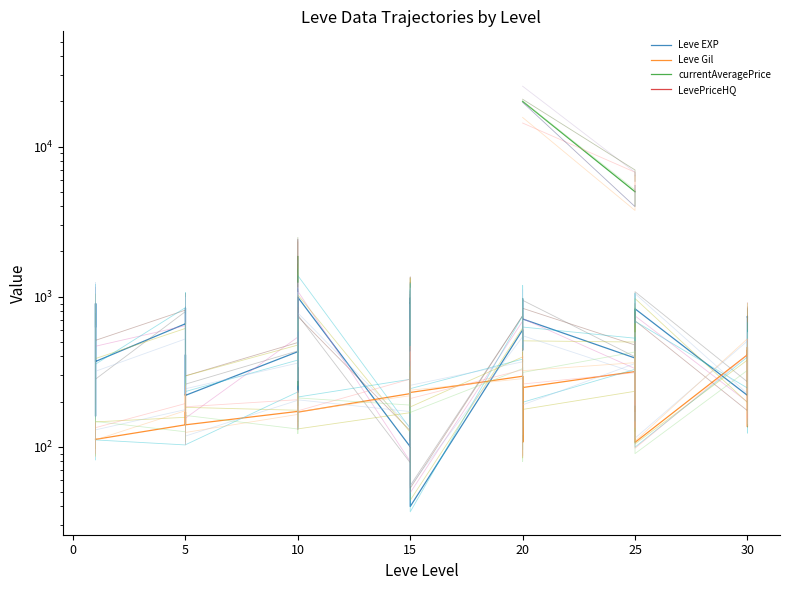

How many data points in currentAveragePrice are above 1500?

7